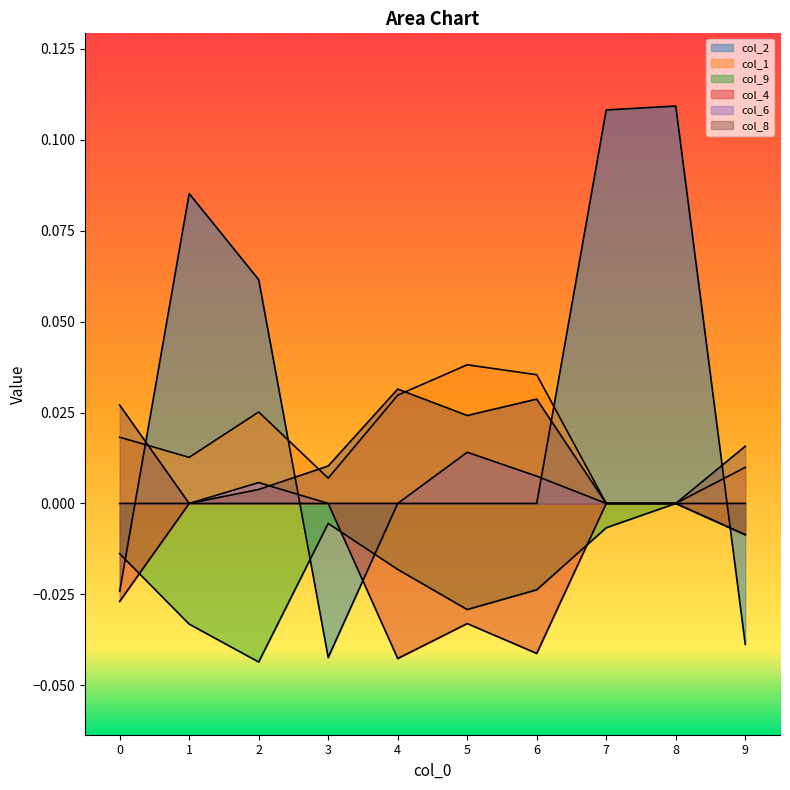

What is the maximum value shown in the chart?

0.1